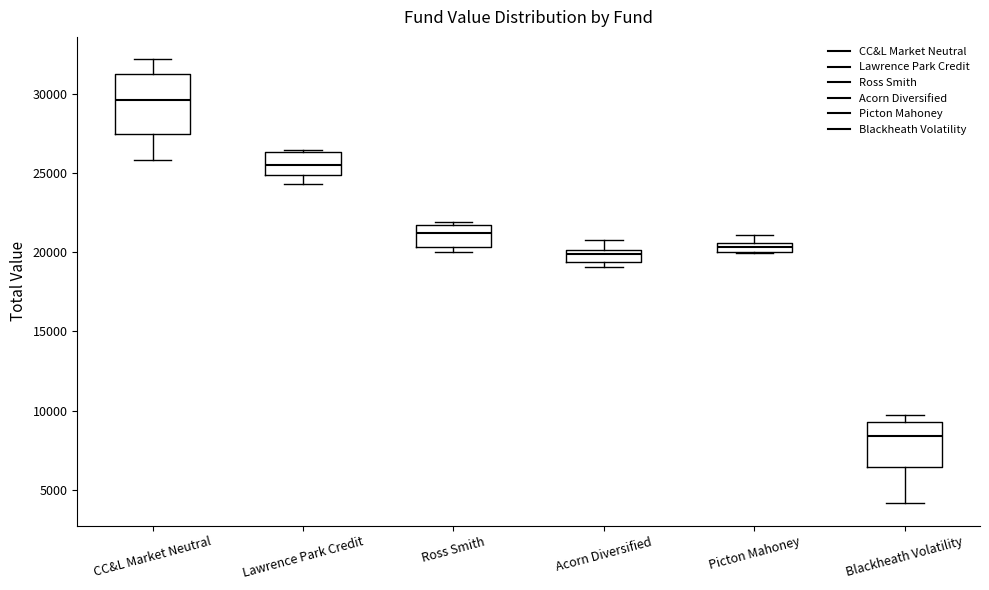

Where does the median line of the box for Blackheath Volatility sit on the y-axis? The values are not printed on the chart, so give them approximately, as read against the axis.

8500